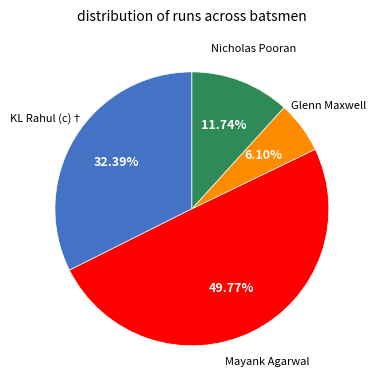

To the nearest percent, what is the average slice percentage?

25%